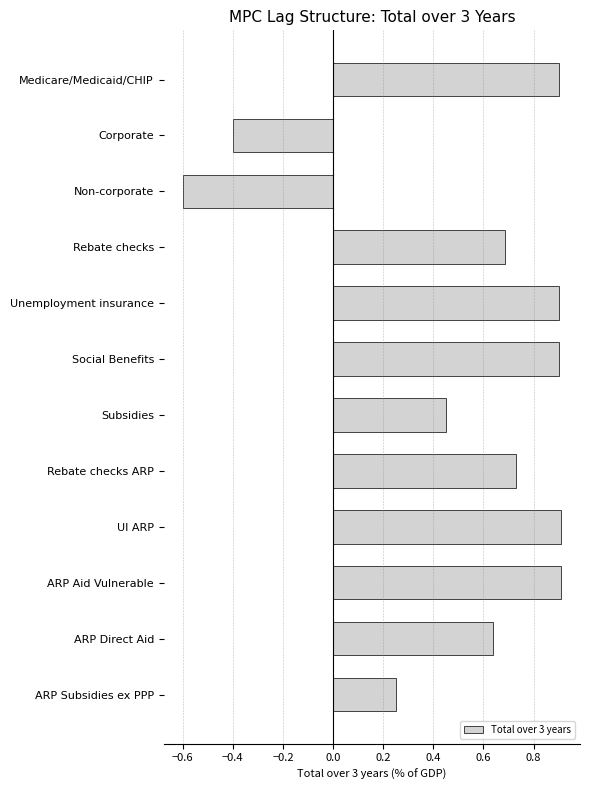

What is the difference between the maximum and minimum values?

1.5